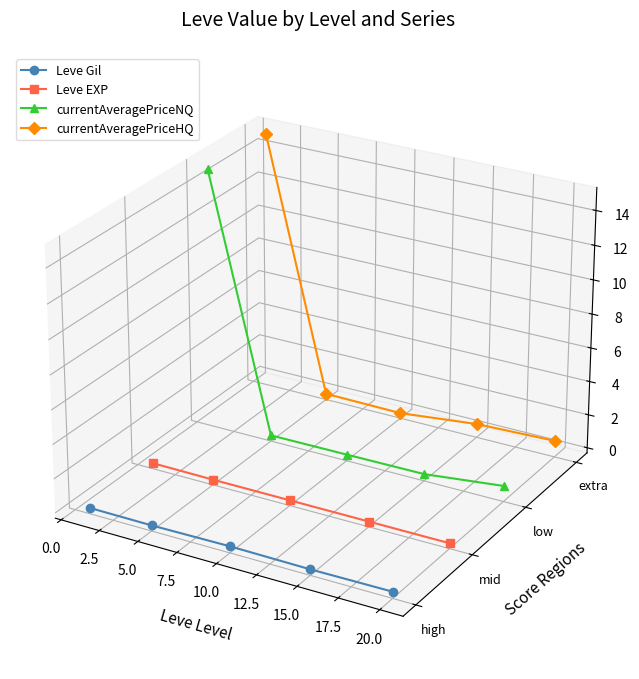

True or false: Leve EXP has more than 2 points higher than both neighbors.

False